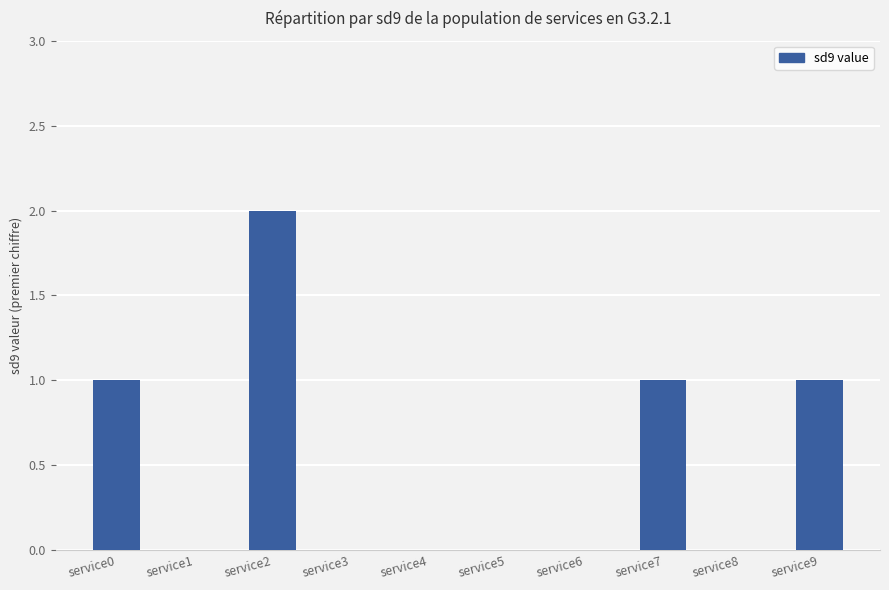

Are the bars horizontal?

No